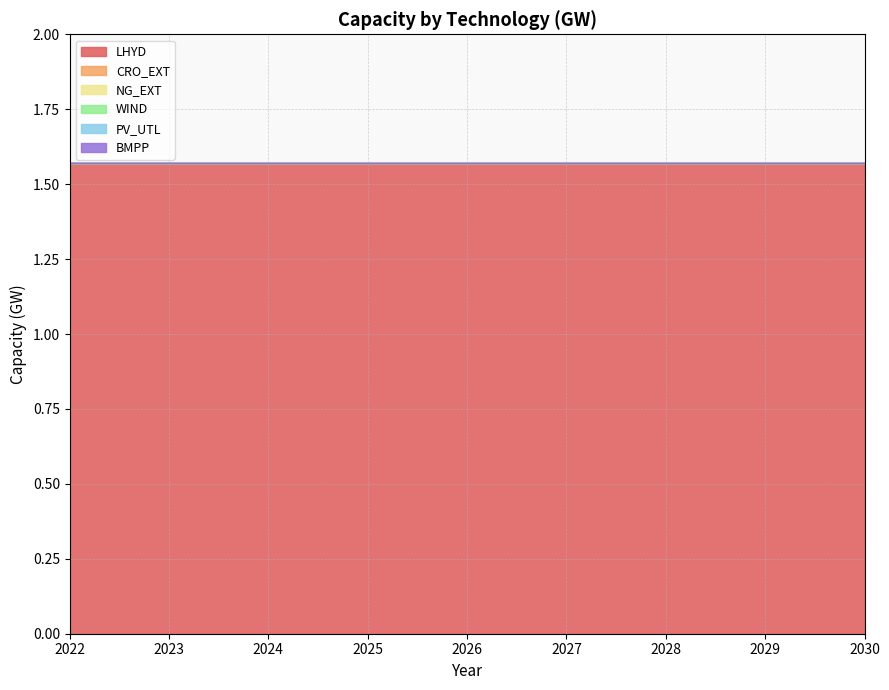

Is it true that LHYD equals 2.8 at 2029?

False